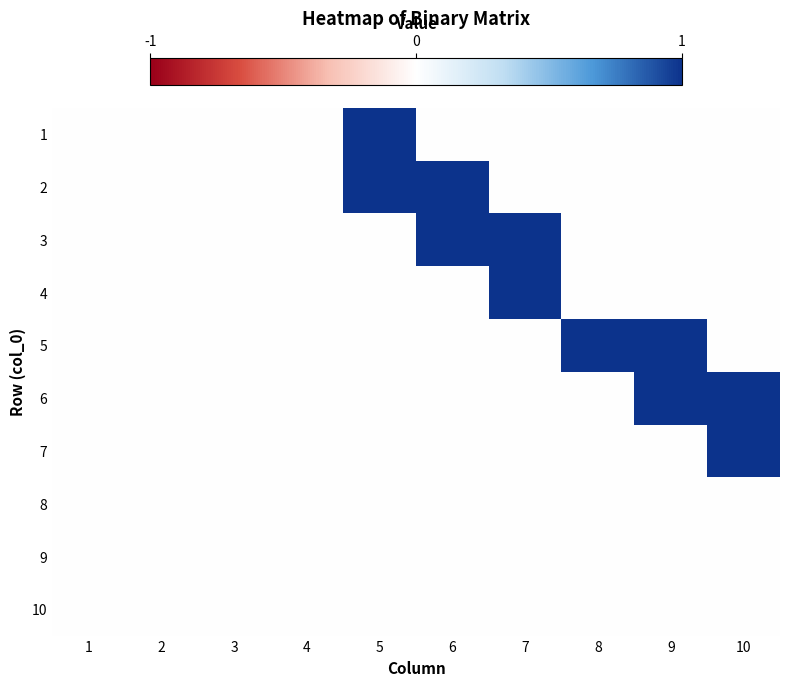

Between 3 and 2, which is larger?

3